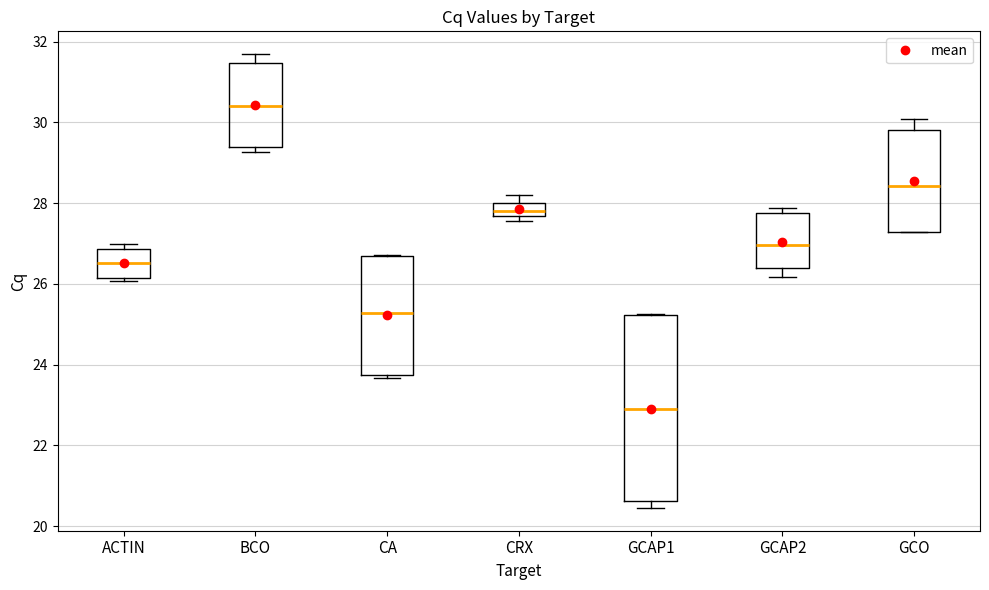

Which box has the lowest median line?

GCAP1